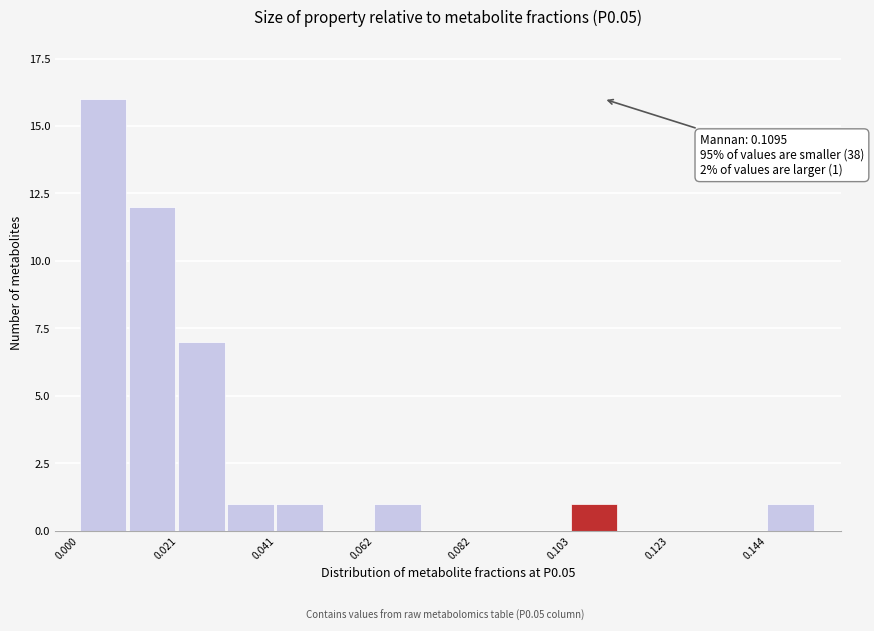

Around what value on the x-axis is the tallest bar? Give the approximate position of its centre, as read against the axis.

0.005